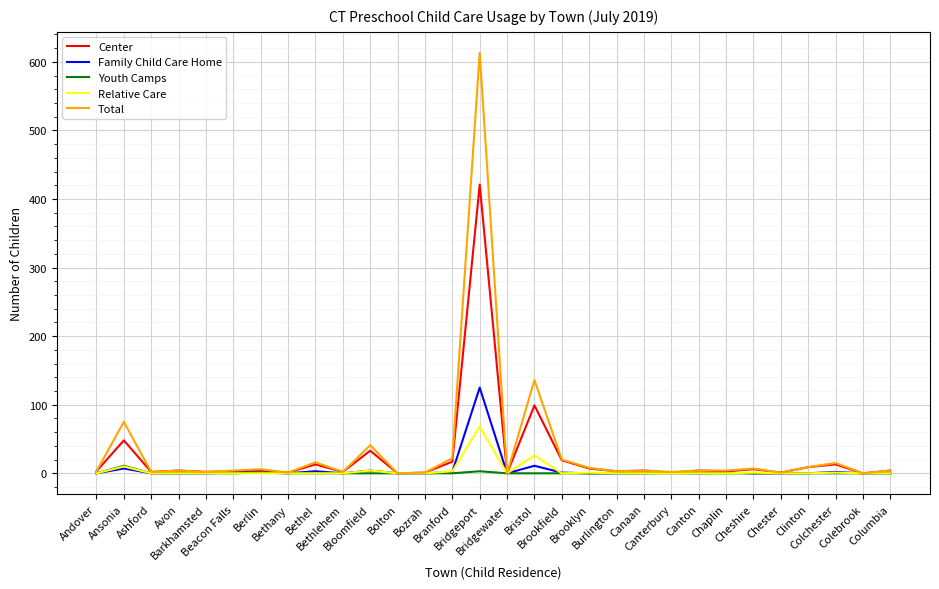

What is the greatest value displayed?

613